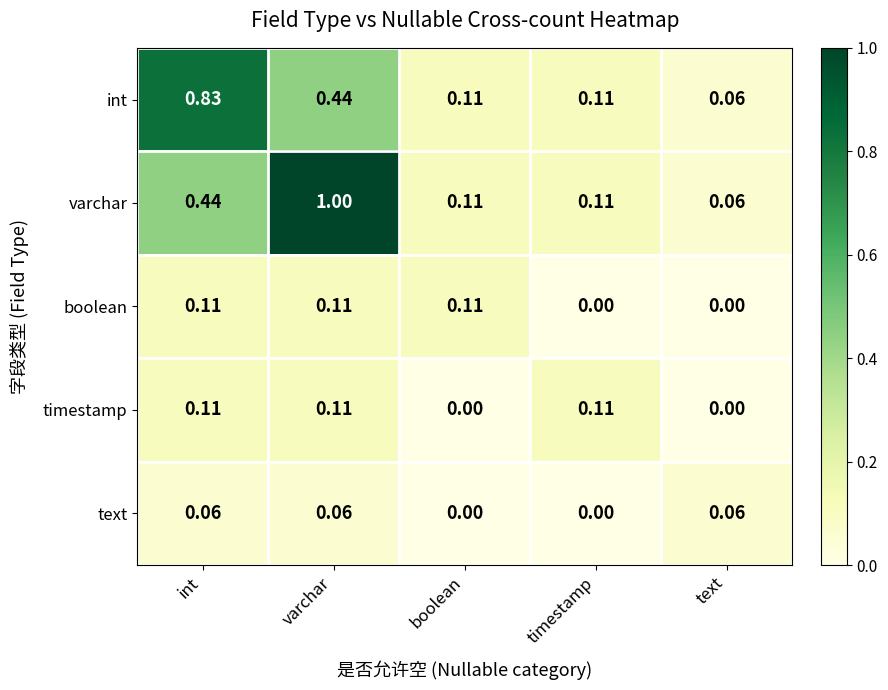

Which label corresponds to the largest value in the chart?

varchar